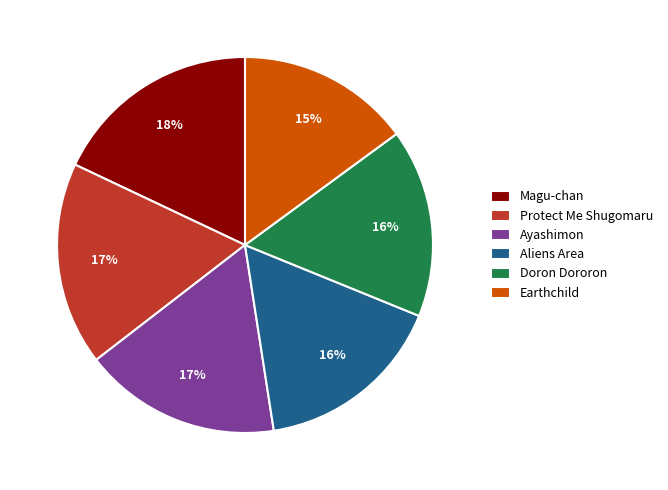

How many slices are in this pie chart?

6